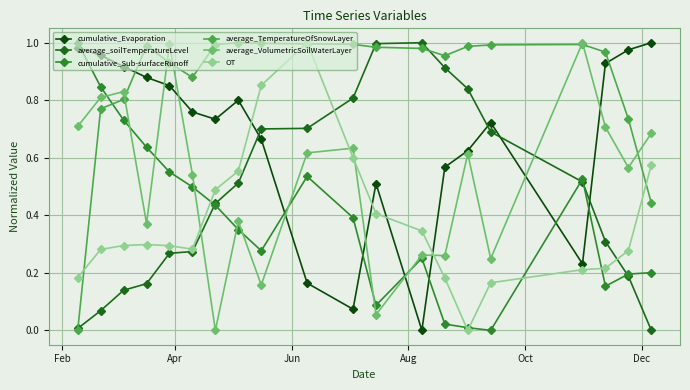

After their last crossing, which series has the higher values: average_VolumetricSoilWaterLayer or average_soilTemperatureLevel?

average_VolumetricSoilWaterLayer